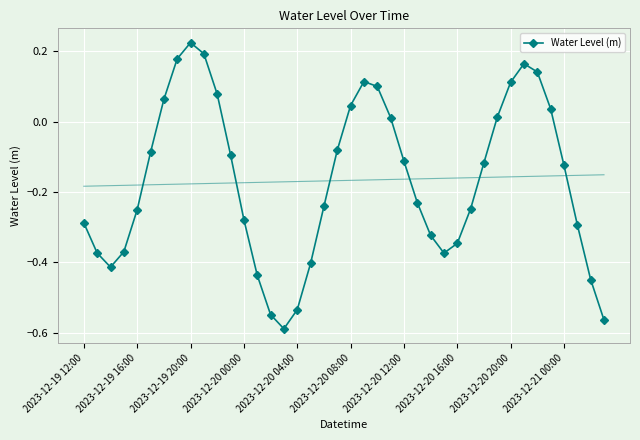

How many interior local valleys does the Water Level (m) series have?

3